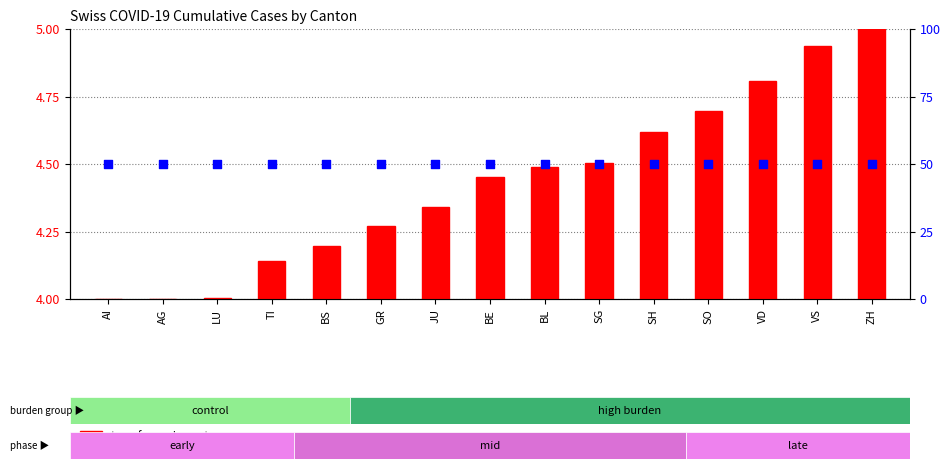

At how many categories does at least one series exceed 34?

15